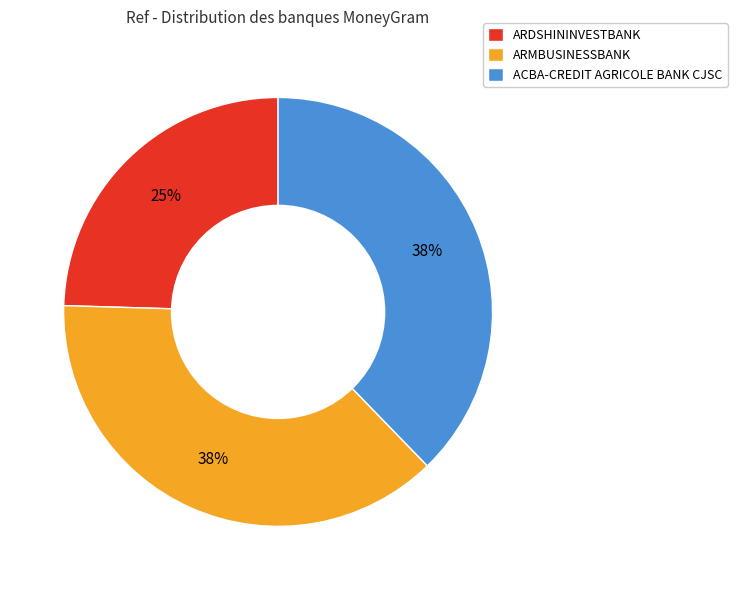

To the nearest percent, what percentage of the pie is ARMBUSINESSBANK?

38%